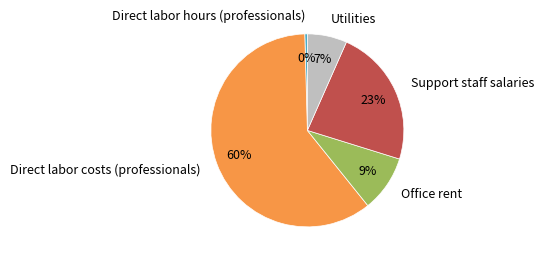

Is it true that Direct labor costs (professionals) is 60% of the pie?

True